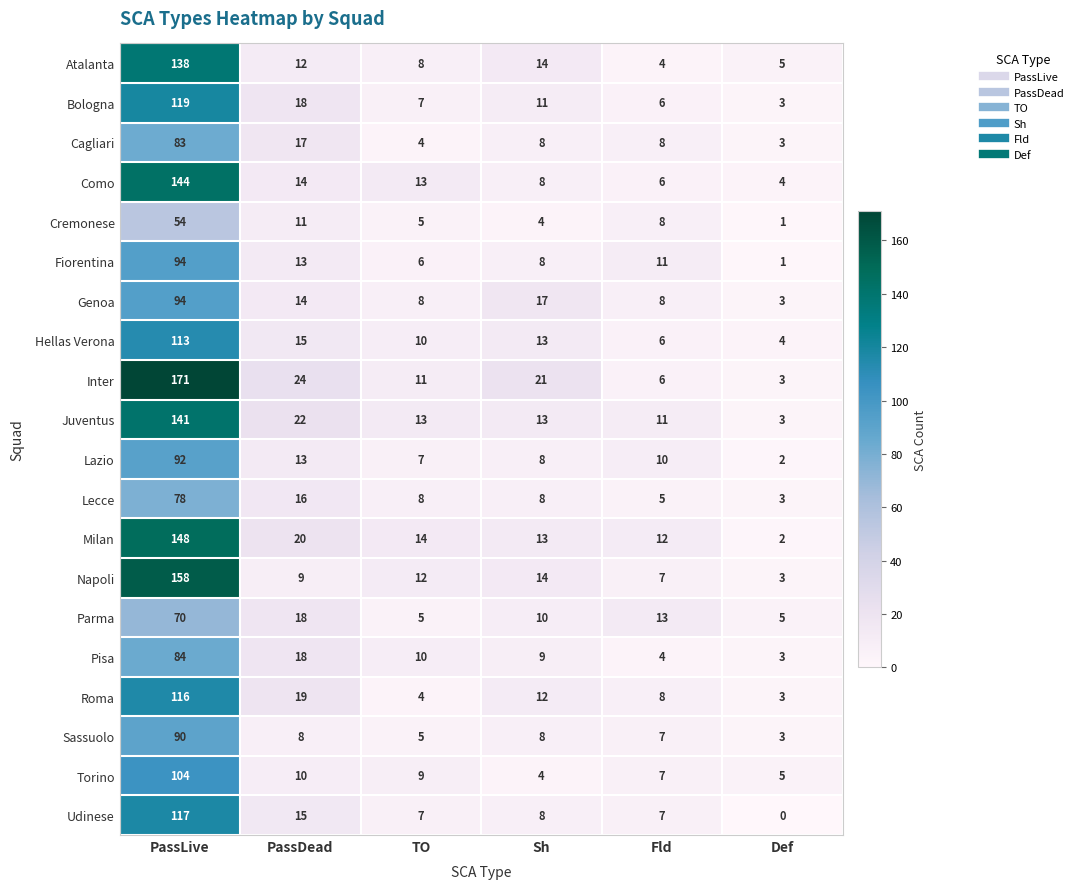

The value of Lecce at PassDead is 10. True or false?

False